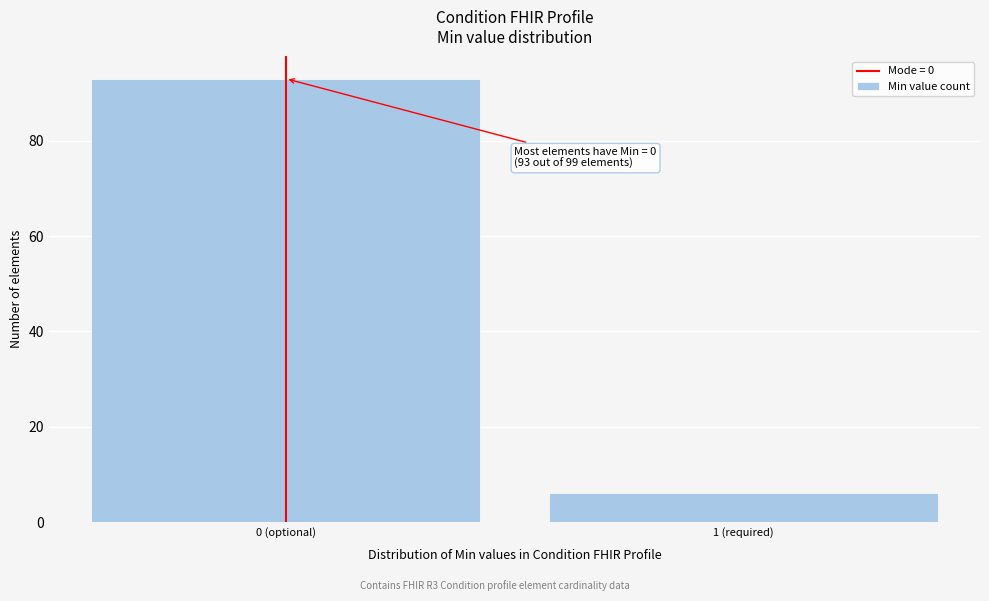

Reading left to right, what are all the values shown in this chart?

0 (optional)=93	1 (required)=6